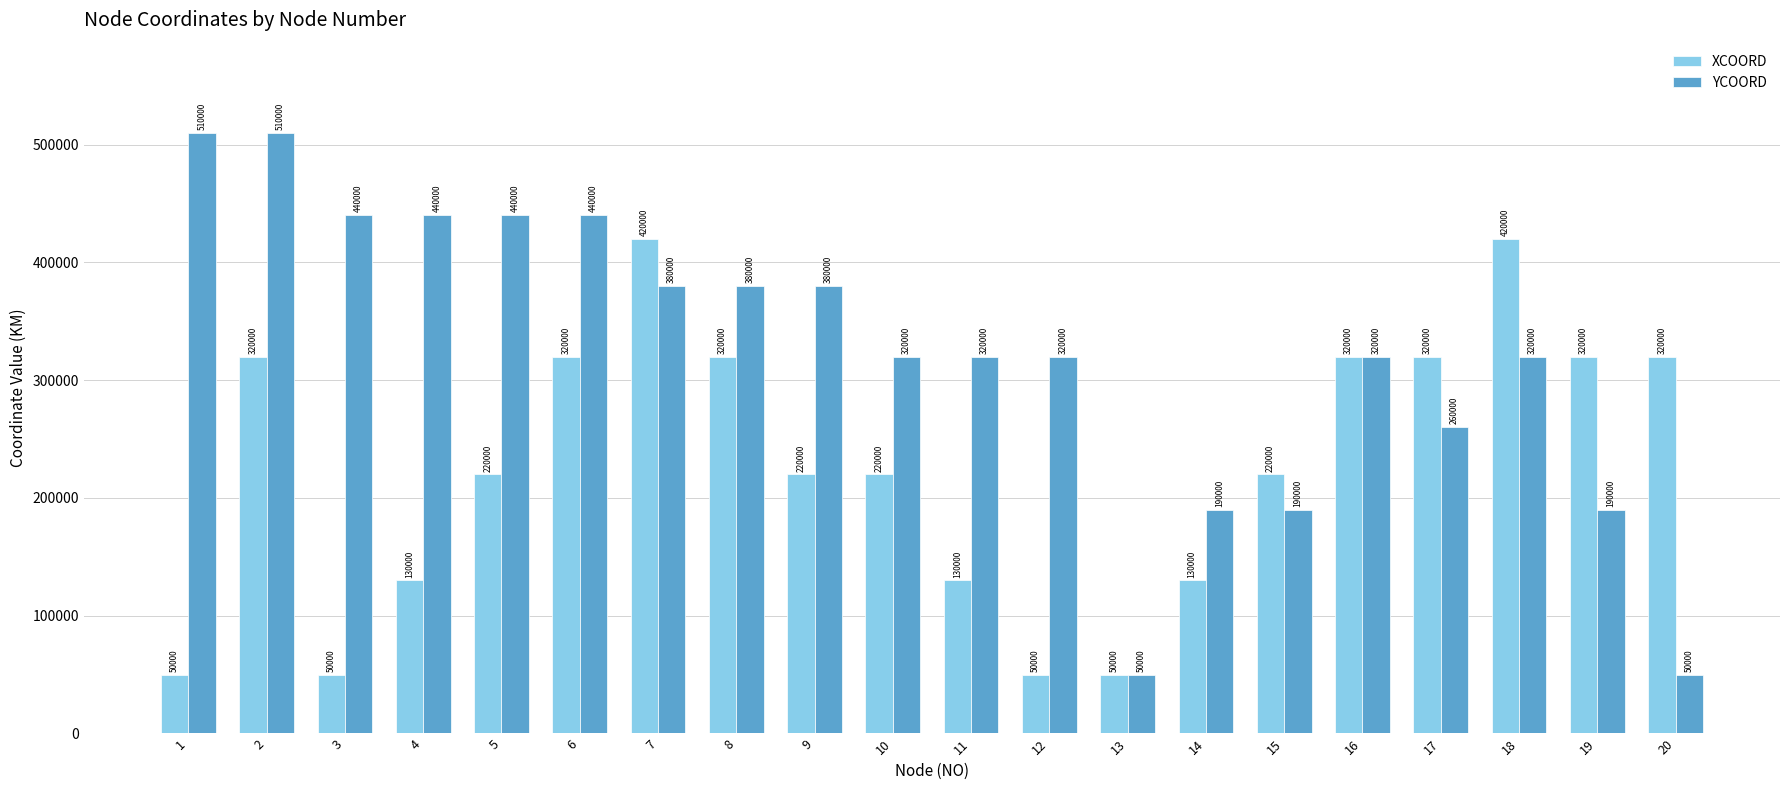

At how many categories does at least one series exceed 70841?

19